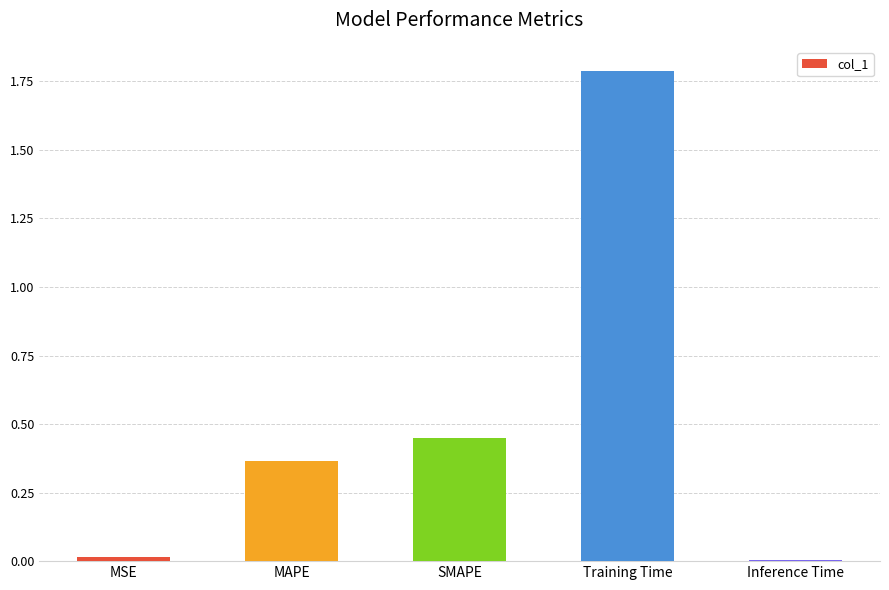

The value at Training Time is 1.8. True or false?

True